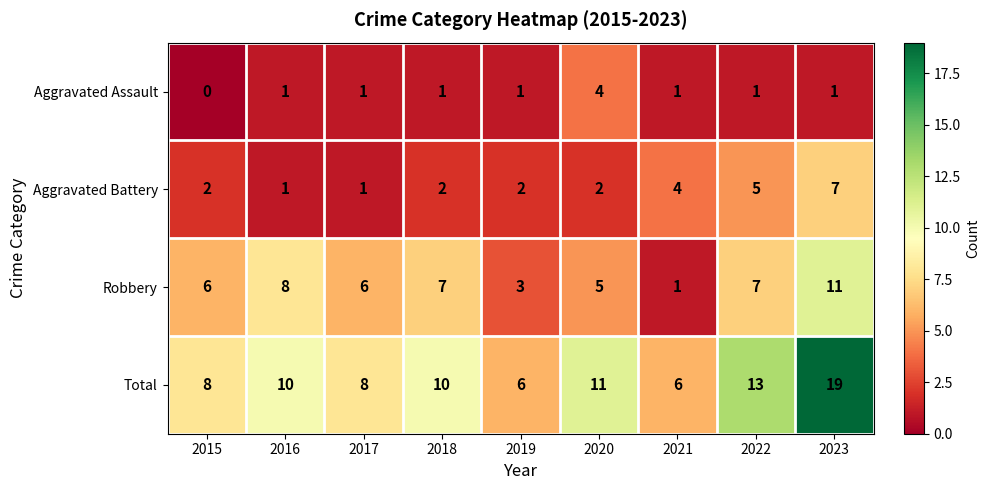

Rank the series at 2020 from highest to lowest value.

Total, Robbery, Aggravated Assault, Aggravated Battery